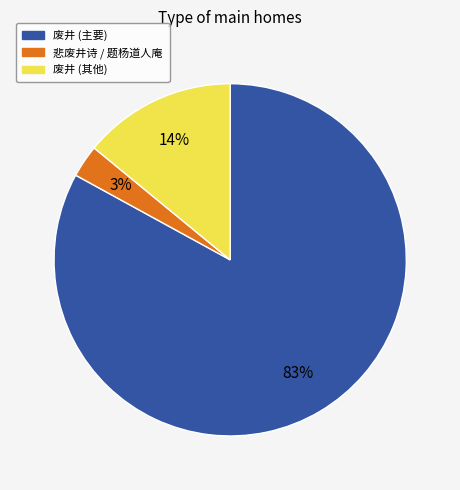

Which slice is the smallest?

悲废井诗 / 题杨道人庵